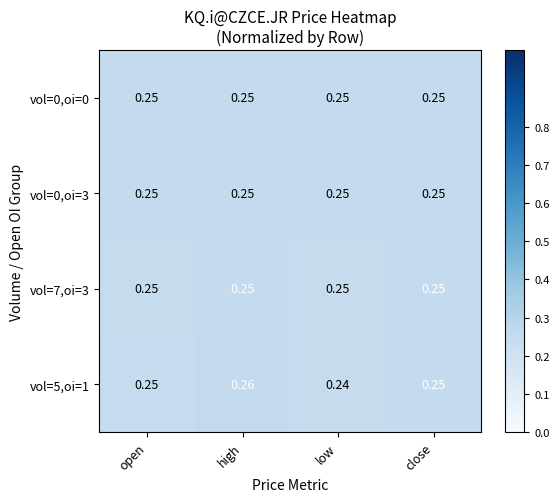

Is the value of vol=5,oi=1 at high greater than the value of vol=0,oi=0 at close?

Yes